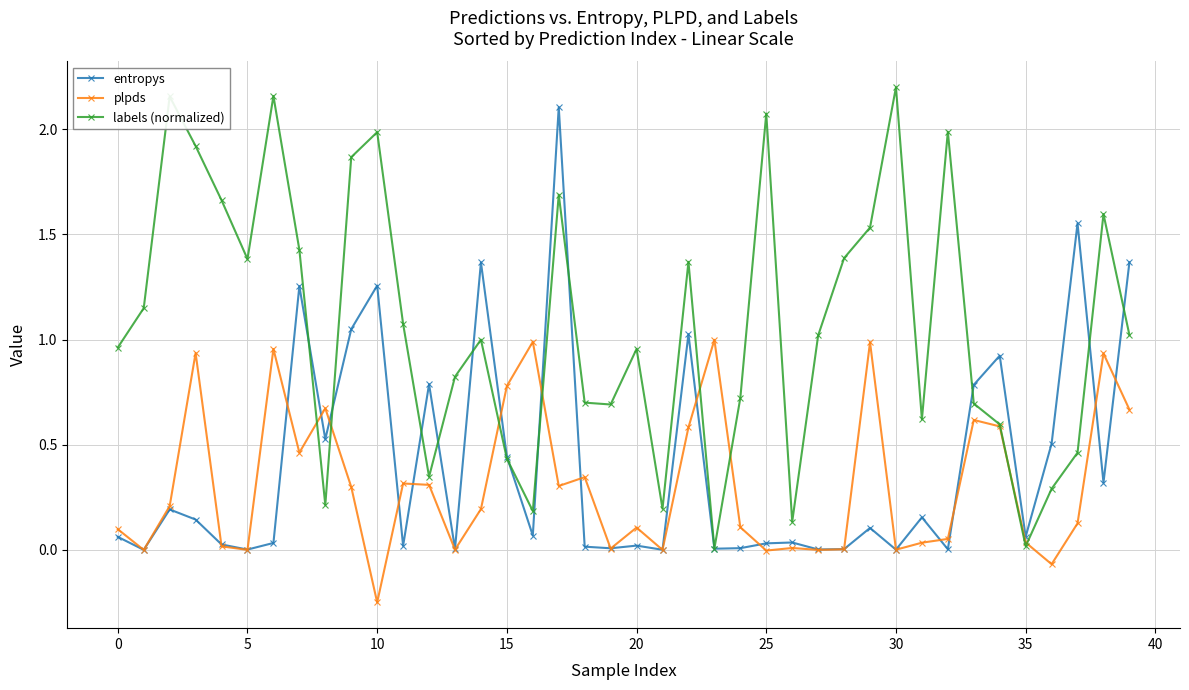

What is the highest value of the entropys series?

2.1